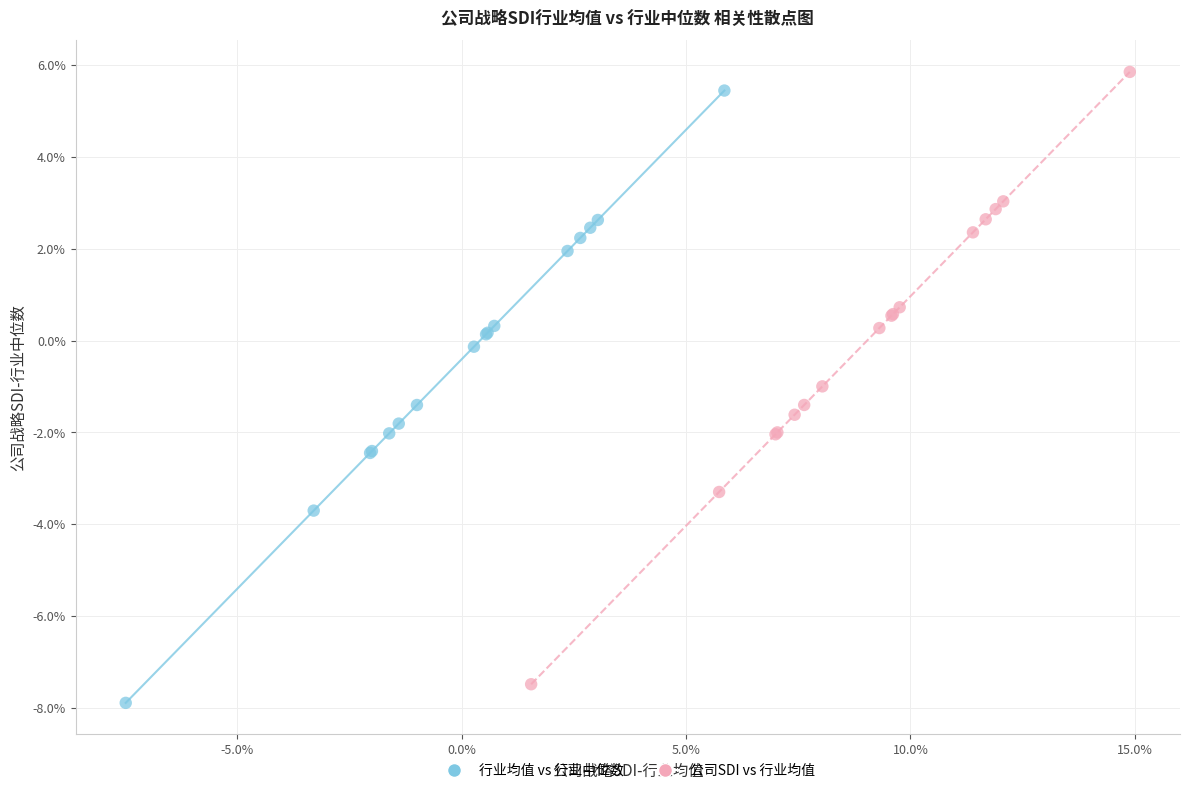

What are all the series names shown in the legend?

行业均值 vs 行业中位数, 公司SDI vs 行业均值